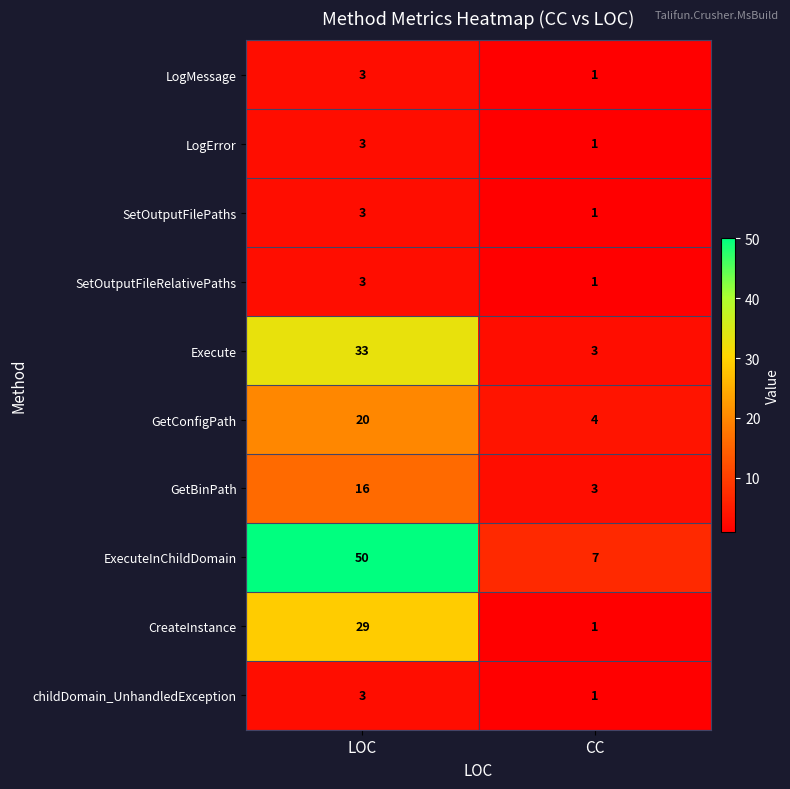

What is the maximum value shown in the chart?

50